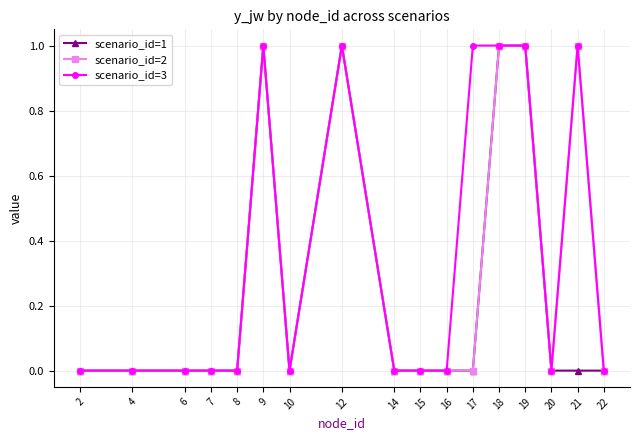

Count the number of categories in the chart.

17